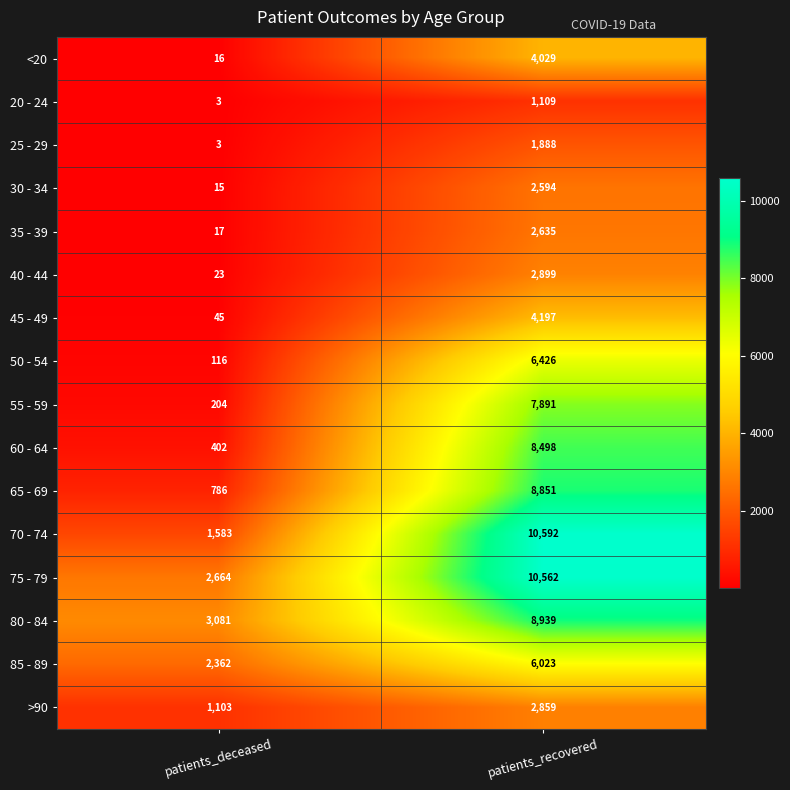

What is the spread (max minus min) of values at patients_deceased?

3078